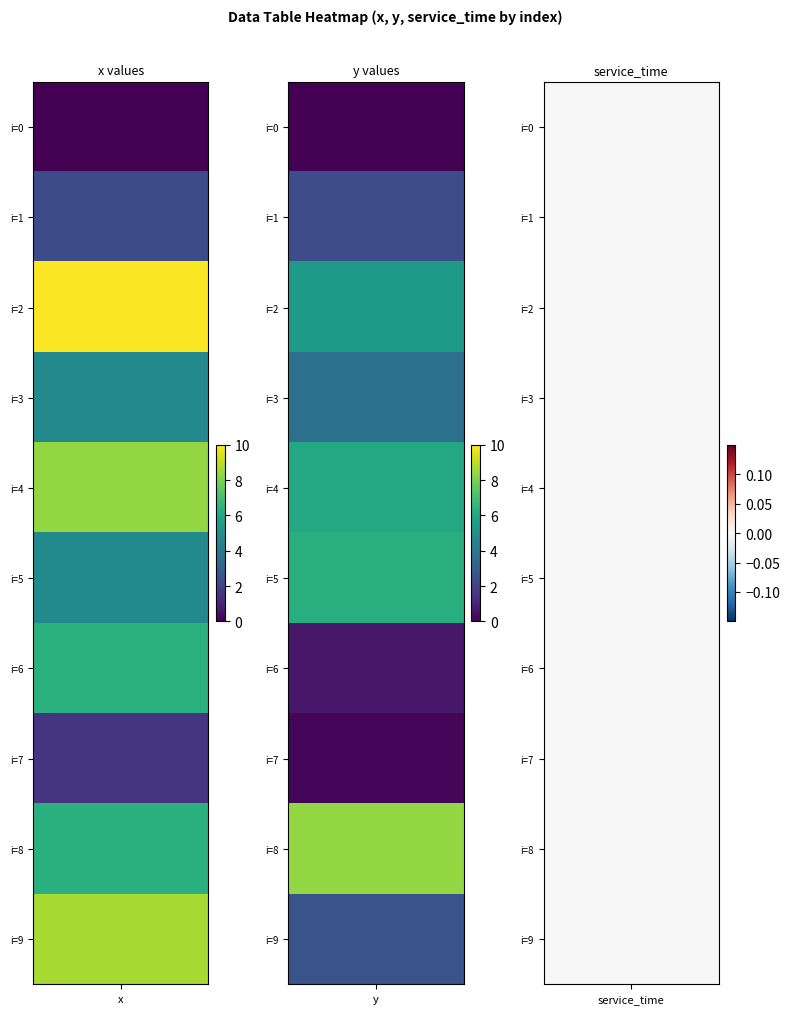

What is the sum of the 0 values at 8 and 9?

15.0